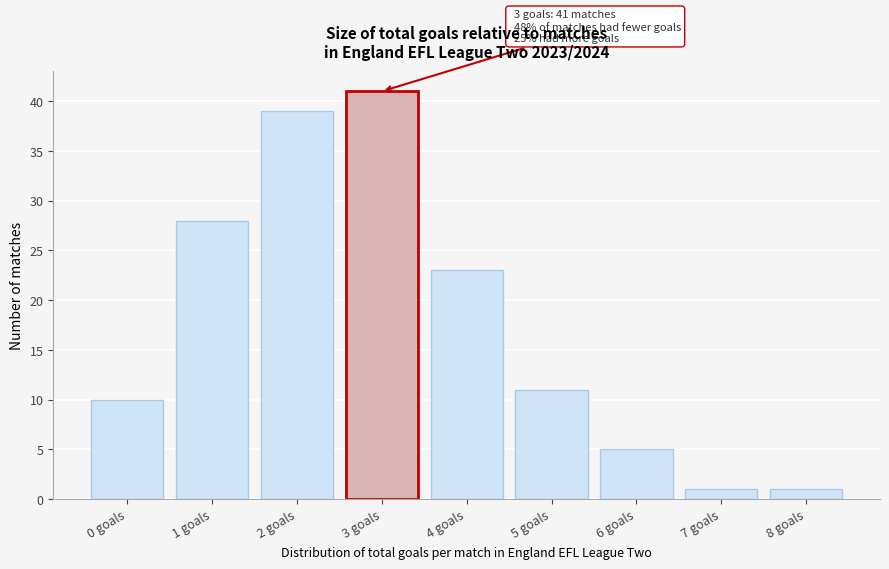

Reading right to left, list all the values displayed in this chart.

1	1	5	11	23	41	39	28	10